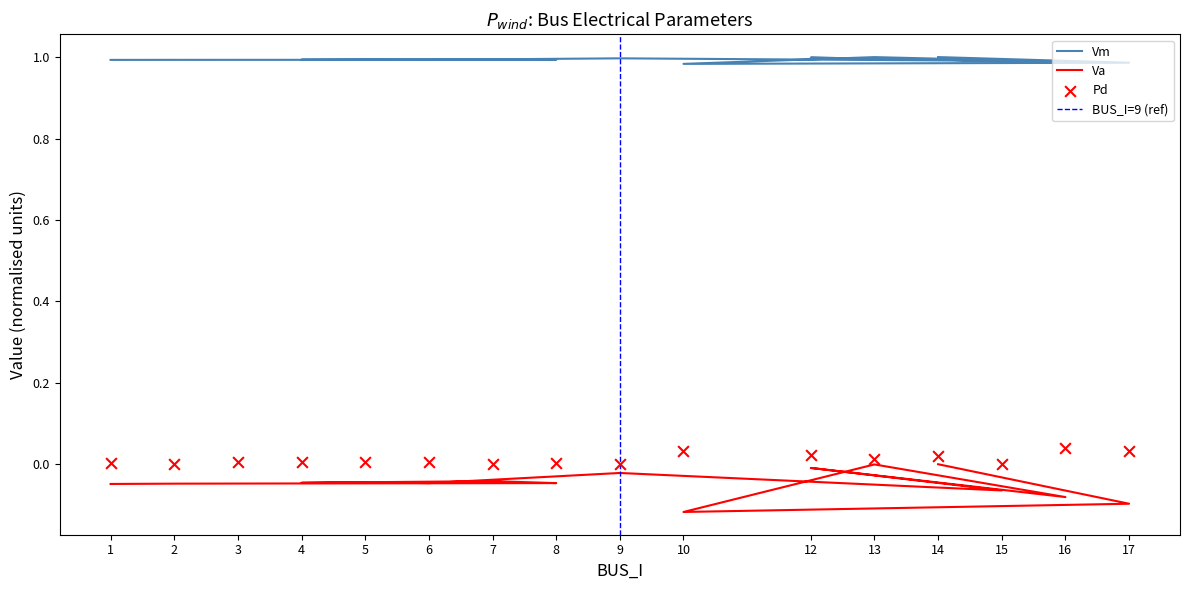

Is the value of Vm at 17 greater than the value of Pd at 6?

Yes